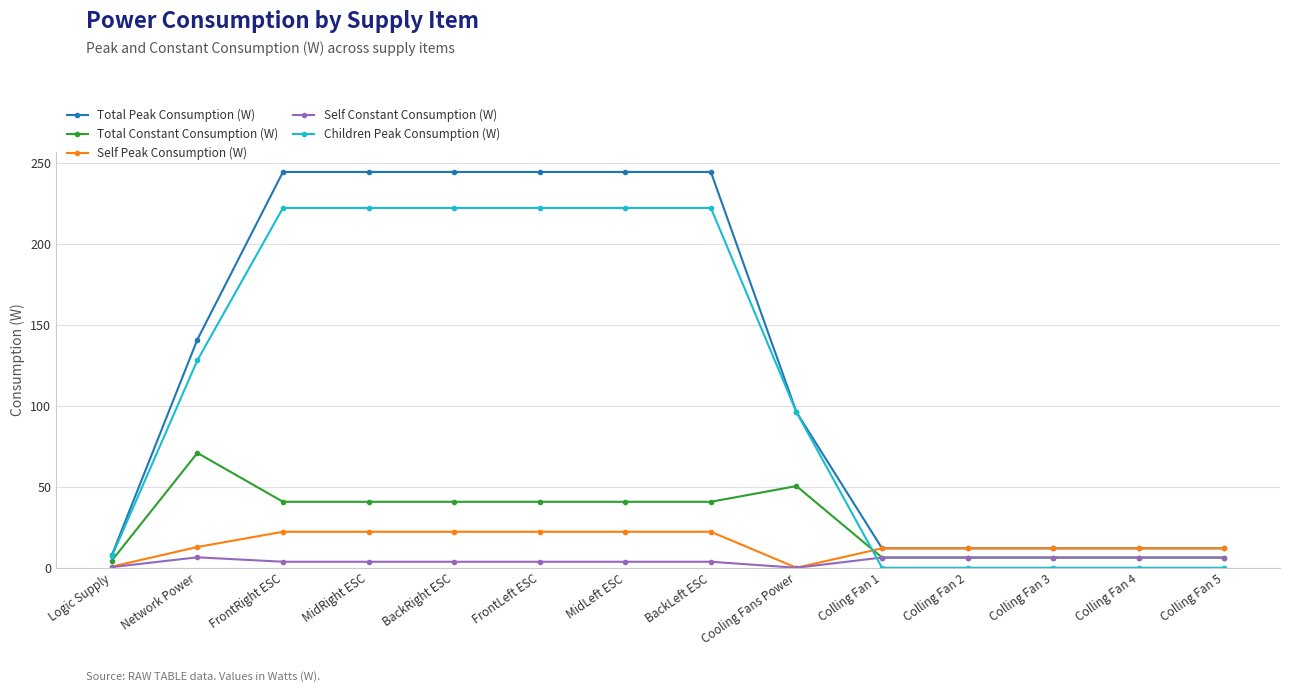

What is the maximum value for Children Peak Consumption (W)?

222.0